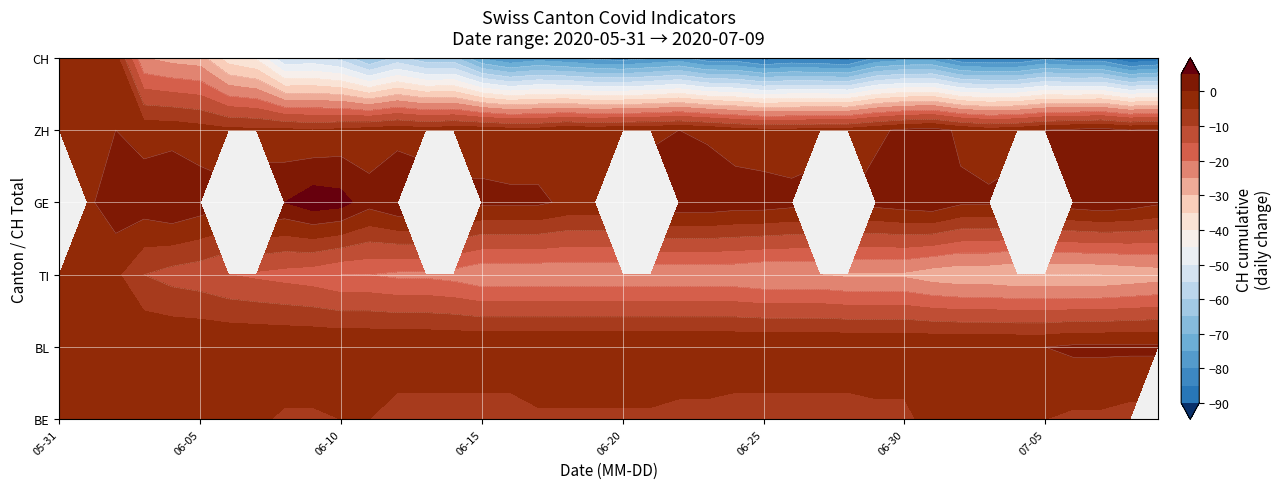

The value of TI at 20 is -40. True or false?

False